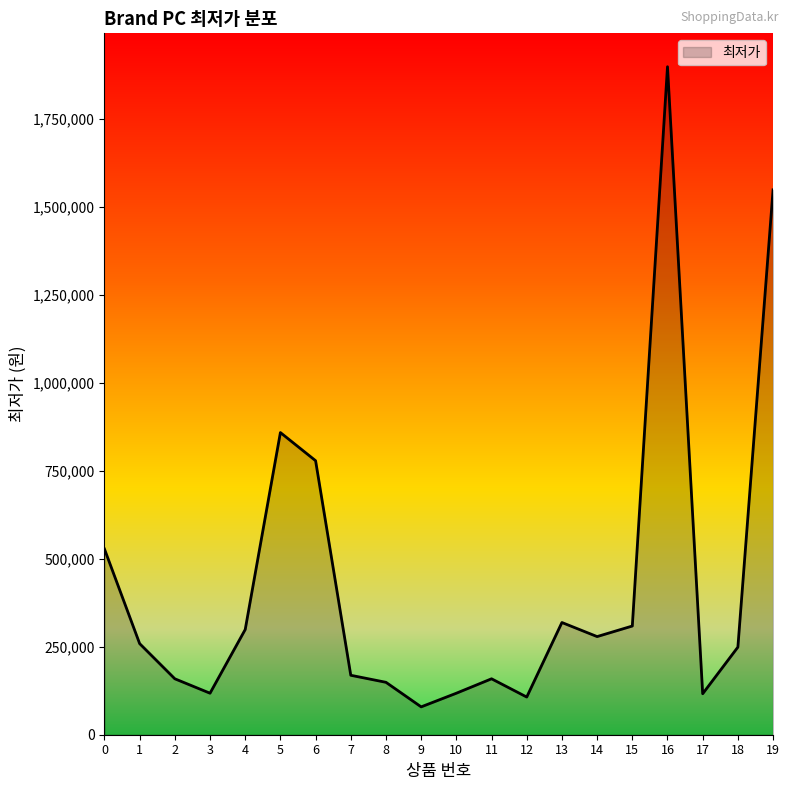

What is the difference between the maximum and minimum values?

1819800